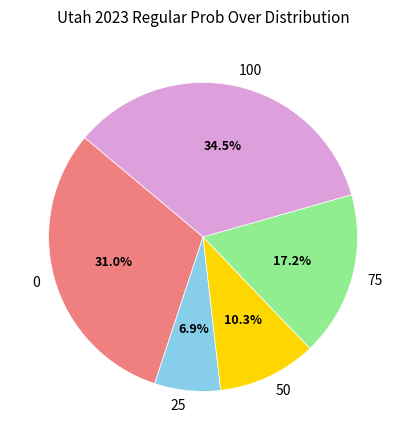

Count the number of slices in the pie.

5